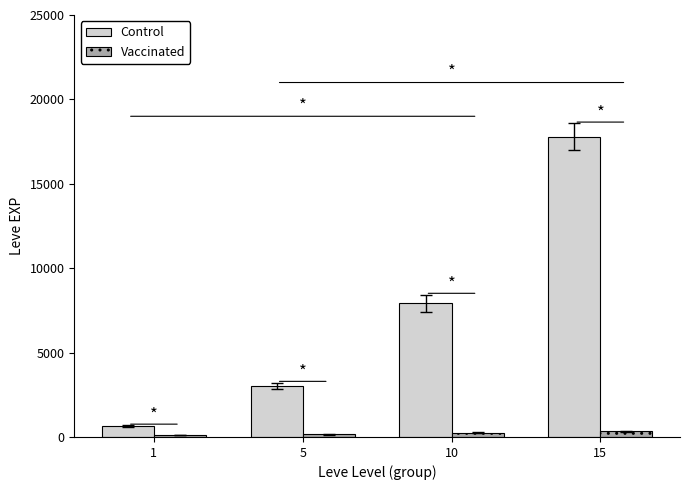

Which series changed the most between 5 and 10?

Control